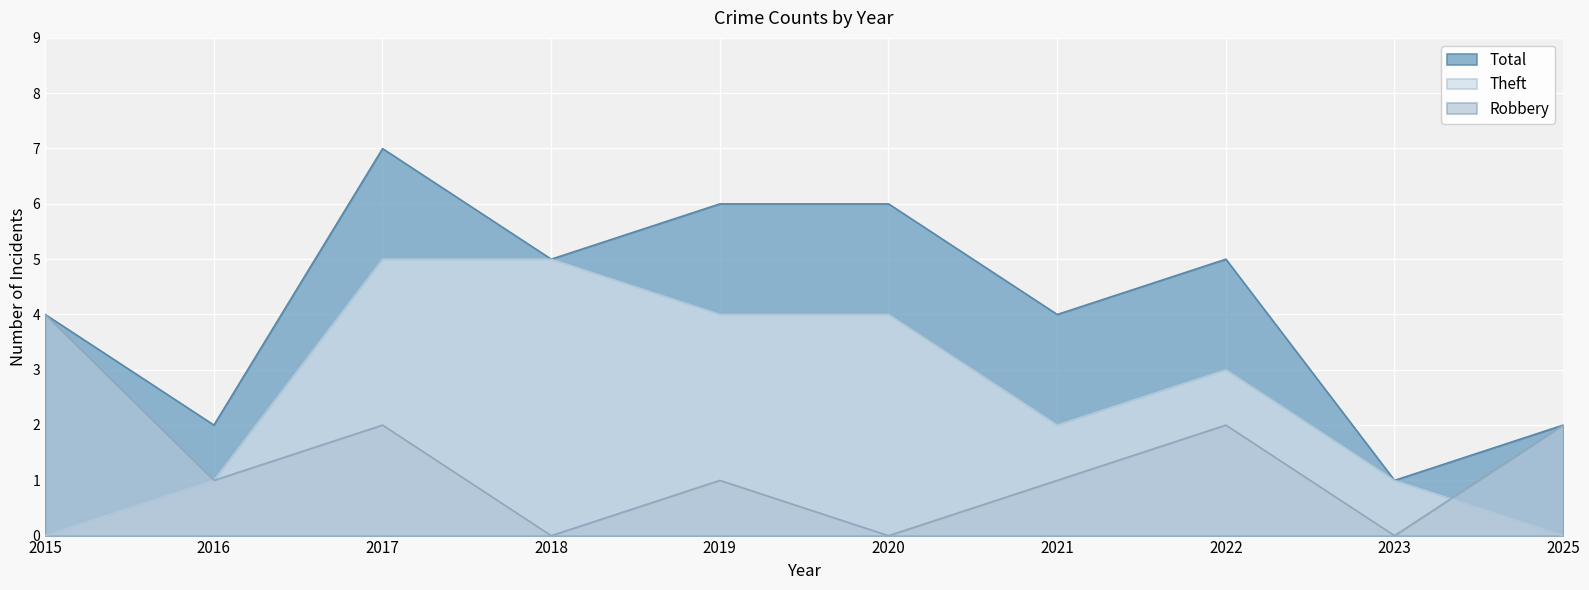

True or false: Theft and Robbery intersect in this chart.

True